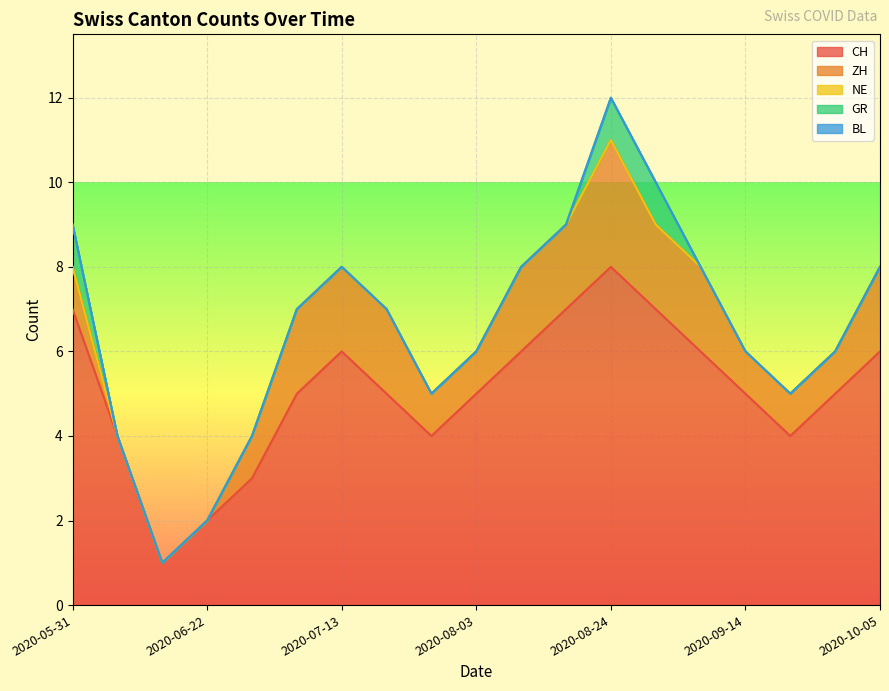

Does the chart display data point markers on the line(s)?

No